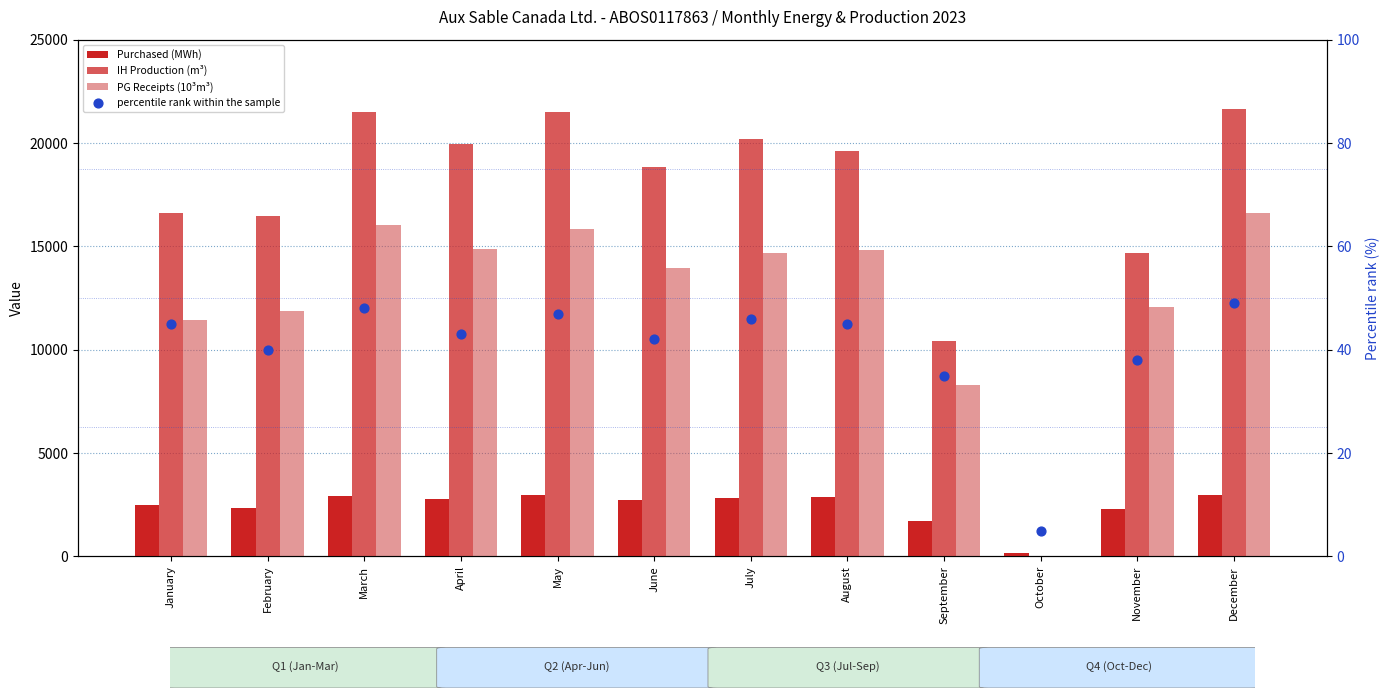

What are all the series names shown in the legend?

Purchased (MWh), IH Production (m³), PG Receipts (10³m³), percentile rank within the sample